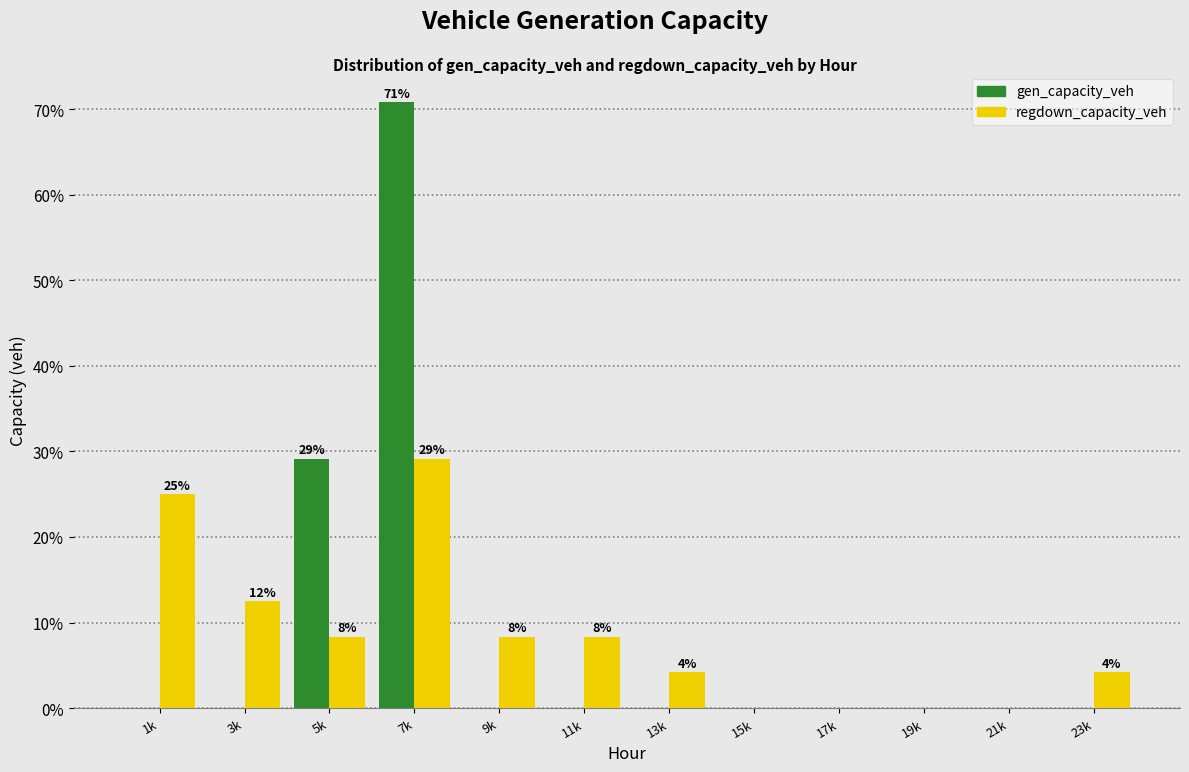

Reading left to right, list all the values displayed in this chart.

gen_capacity_veh: 1k=0.0	3k=0.0	5k=29.2	7k=70.8	9k=0.0	11k=0.0	13k=0.0	15k=0.0	17k=0.0	19k=0.0	21k=0.0	23k=0.0
regdown_capacity_veh: 1k=25.0	3k=12.5	5k=8.3	7k=29.2	9k=8.3	11k=8.3	13k=4.2	15k=0.0	17k=0.0	19k=0.0	21k=0.0	23k=4.2